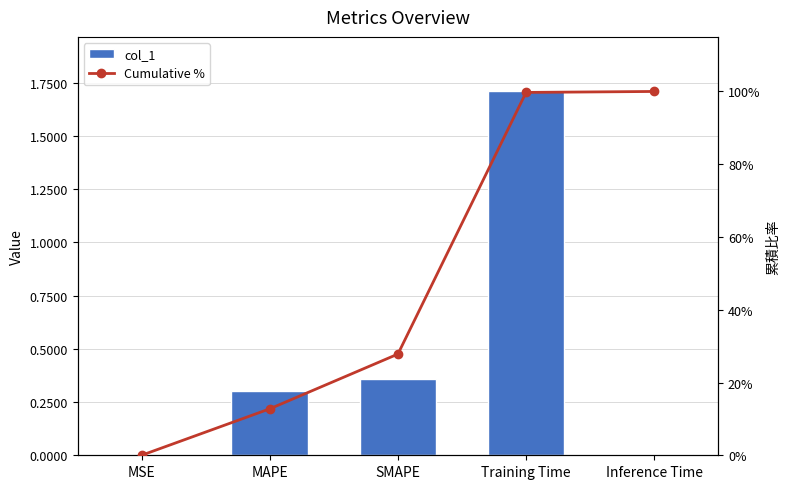

What is the greatest value displayed?

100.0